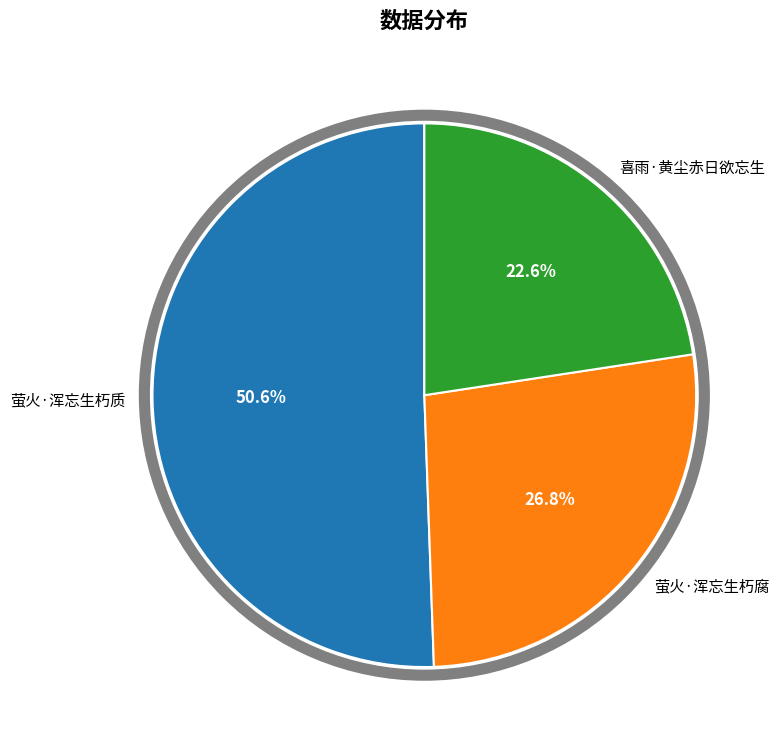

To the nearest percent, what is the difference between the 萤火·浑忘生朽质 and 萤火·浑忘生朽腐 slice percentages?

24%